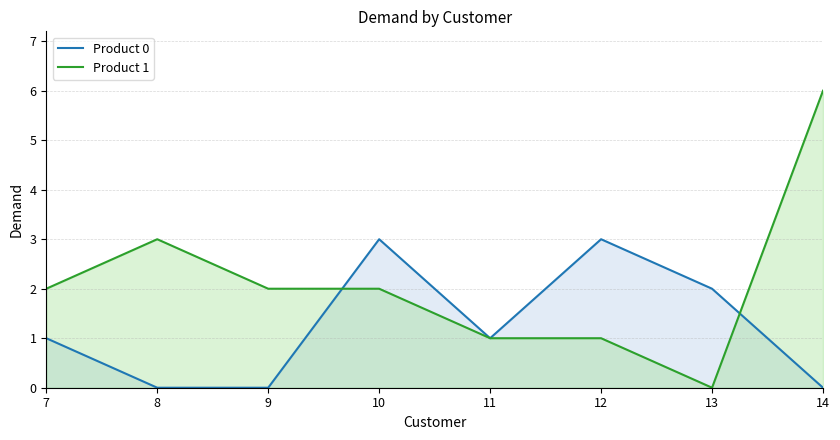

How many Product 1 values are between 1 and 3?

6